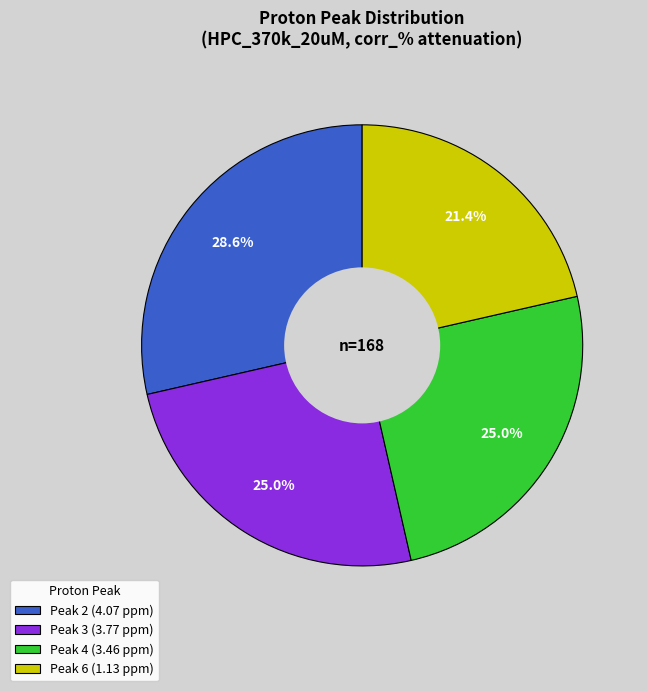

Which category has the smallest portion of the pie?

Peak 6 (1.13 ppm)